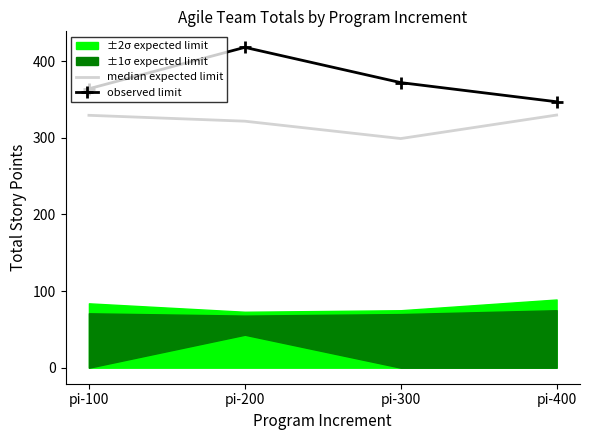

Which has a higher value, pi-400 or pi-100?

pi-400